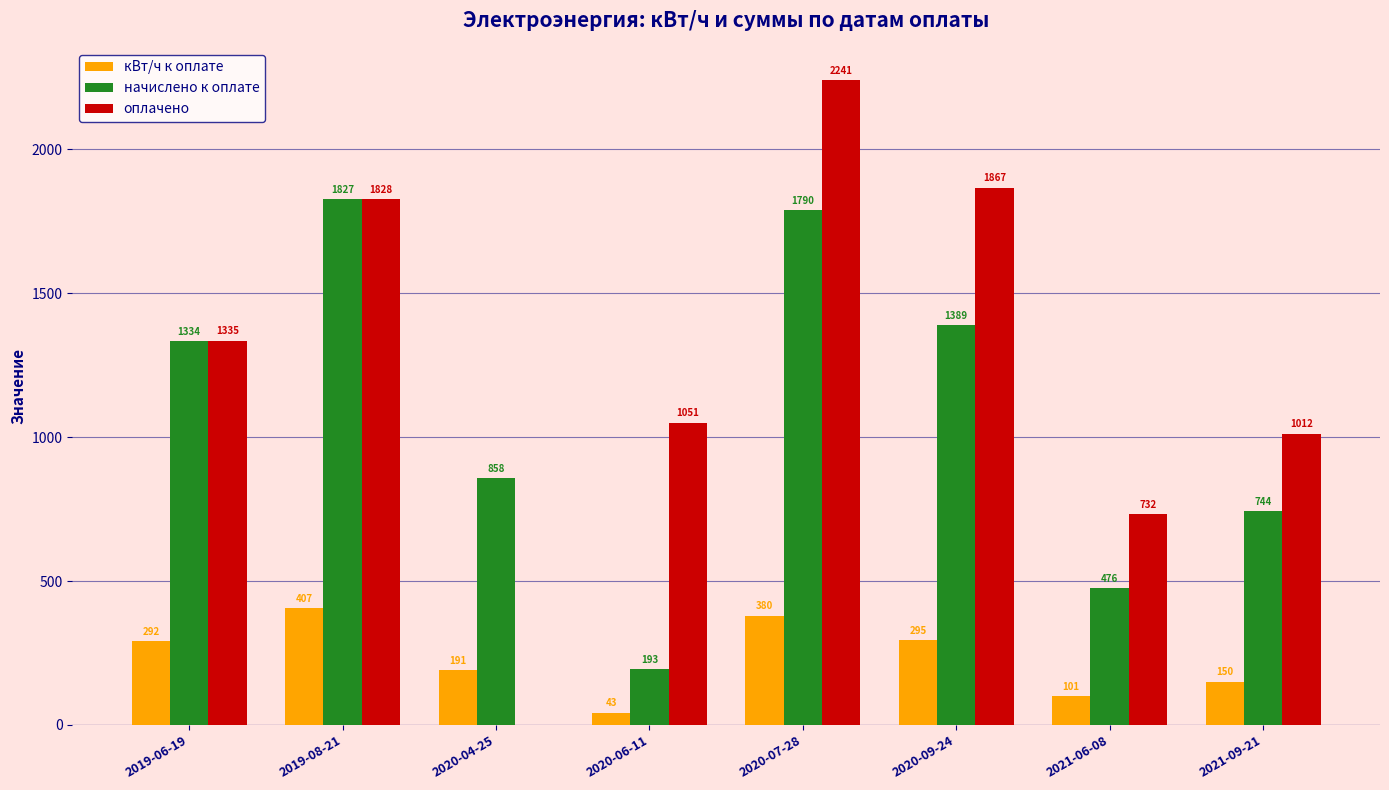

What is the approximate value of оплачено at 2020-06-11?

1050.7